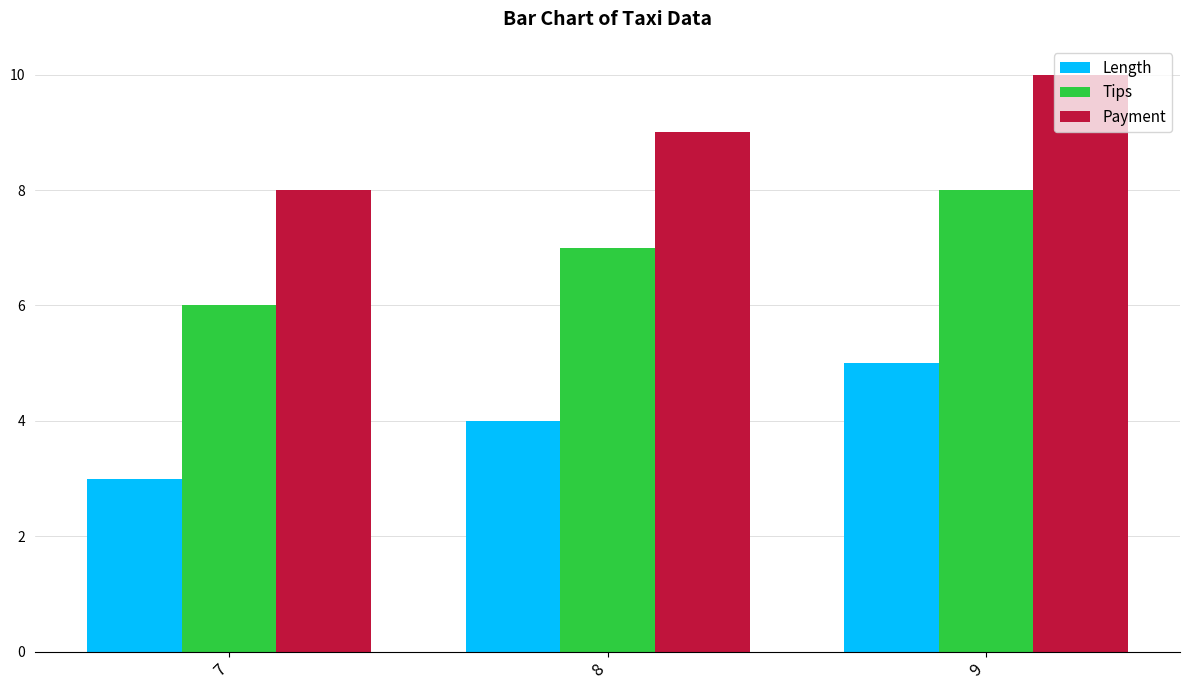

At which category is the sum across all series the highest?

9